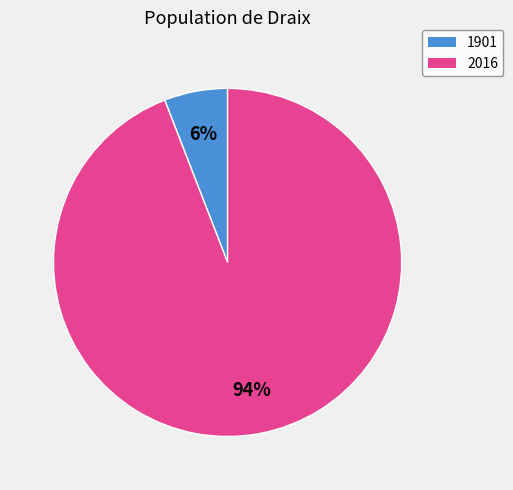

Does 1901 account for over 50% of the chart?

No